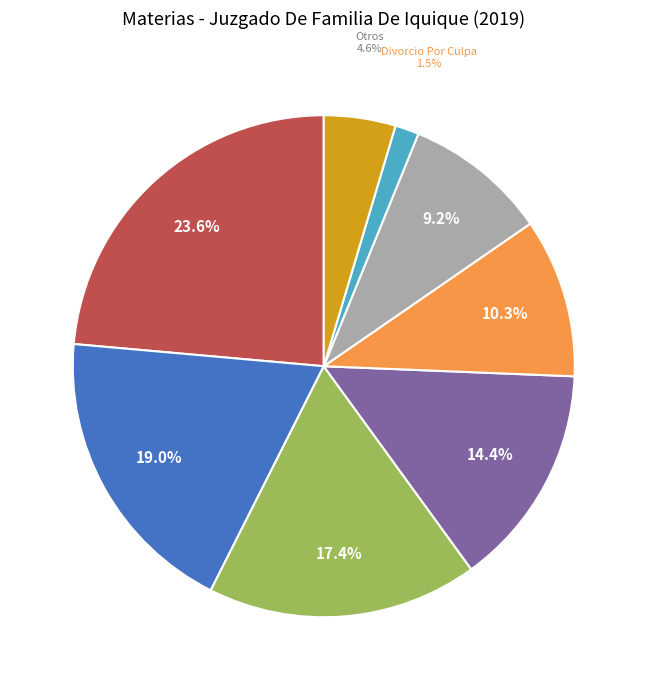

Does any single category account for the majority?

No